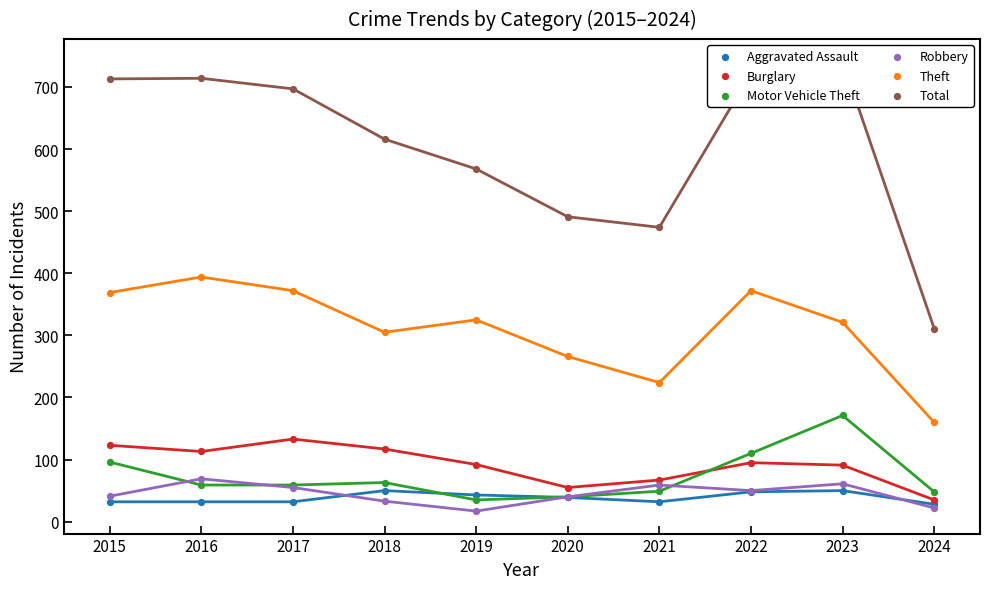

Which series has the widest spread of Y values?

Total